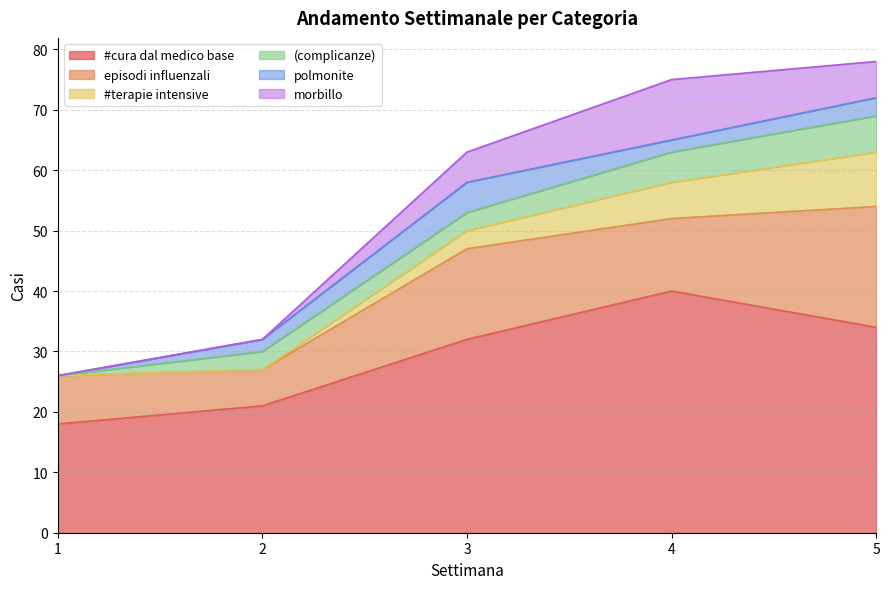

The value of polmonite at 3 is 8. True or false?

False